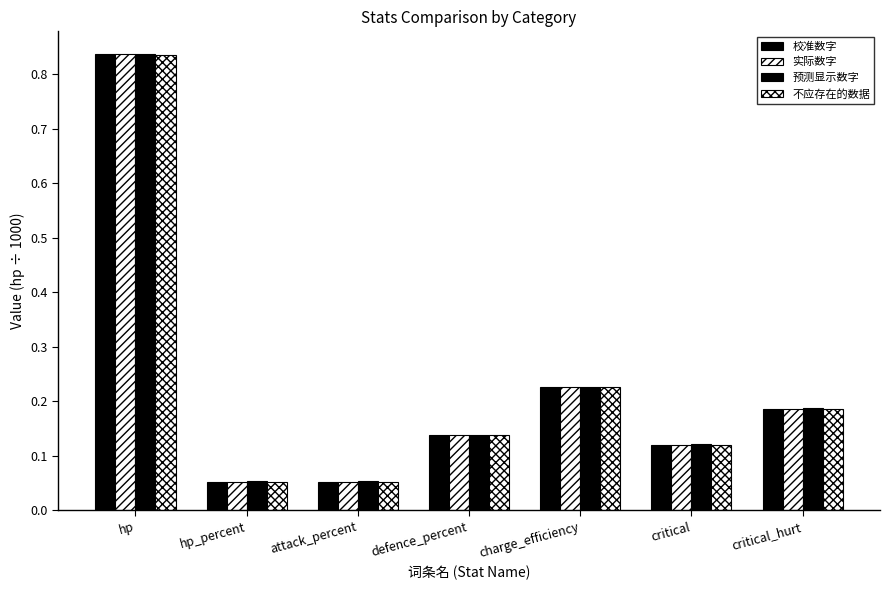

Are the bars grouped side by side (vs. stacked)?

Yes